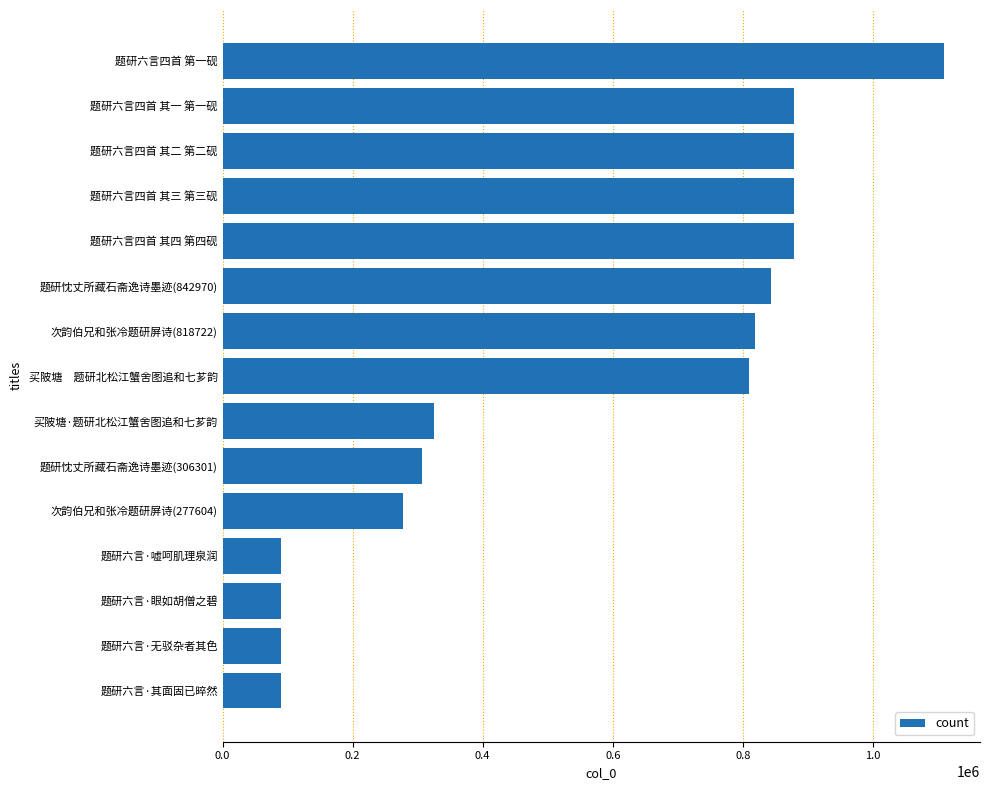

What is the minimum value shown in the chart?

89256